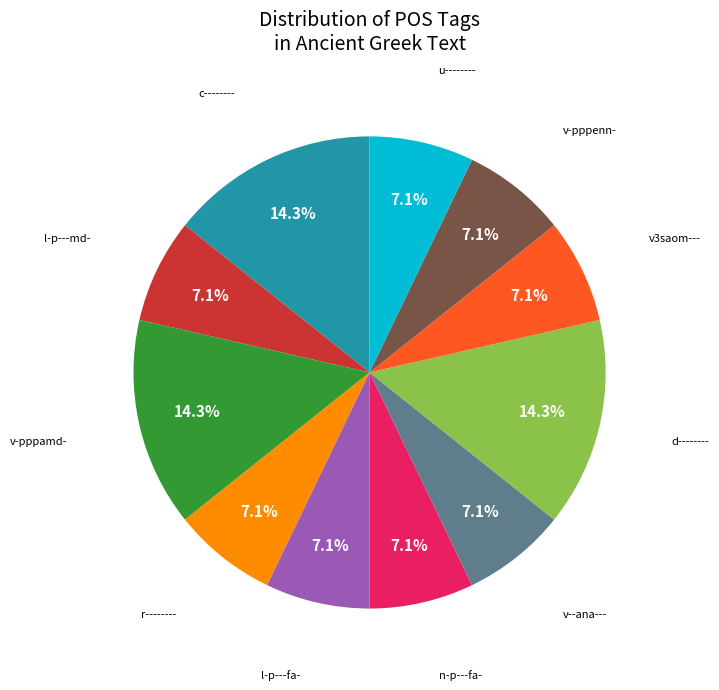

Is there any slice that represents more than half of the pie?

No